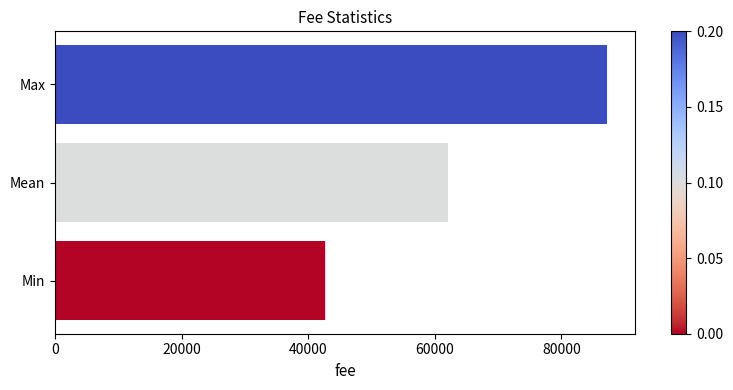

At which label is the value closest to 64933?

Mean